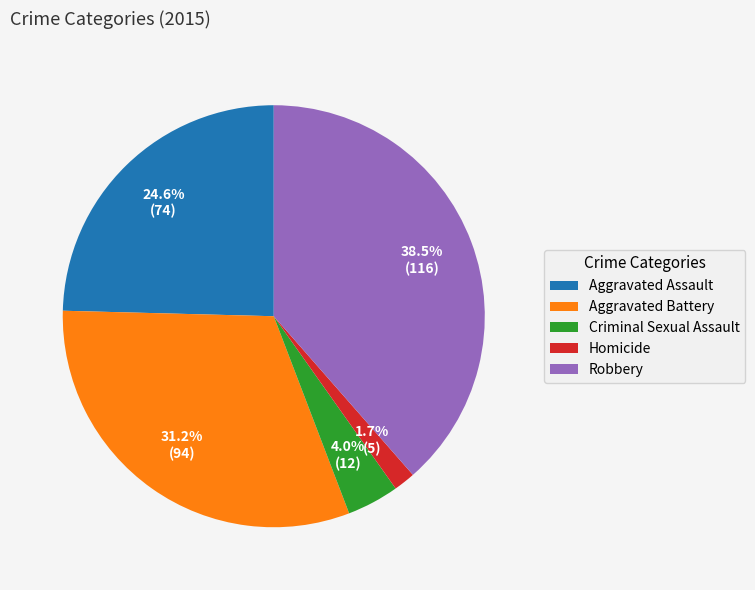

Is there a majority slice in this chart?

No